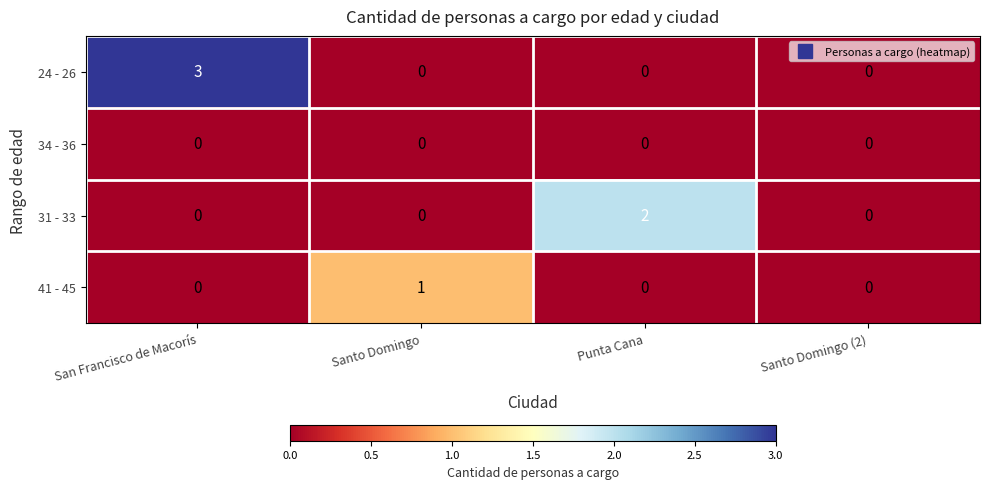

The value of 24 - 26 at Santo Domingo is 0. True or false?

True